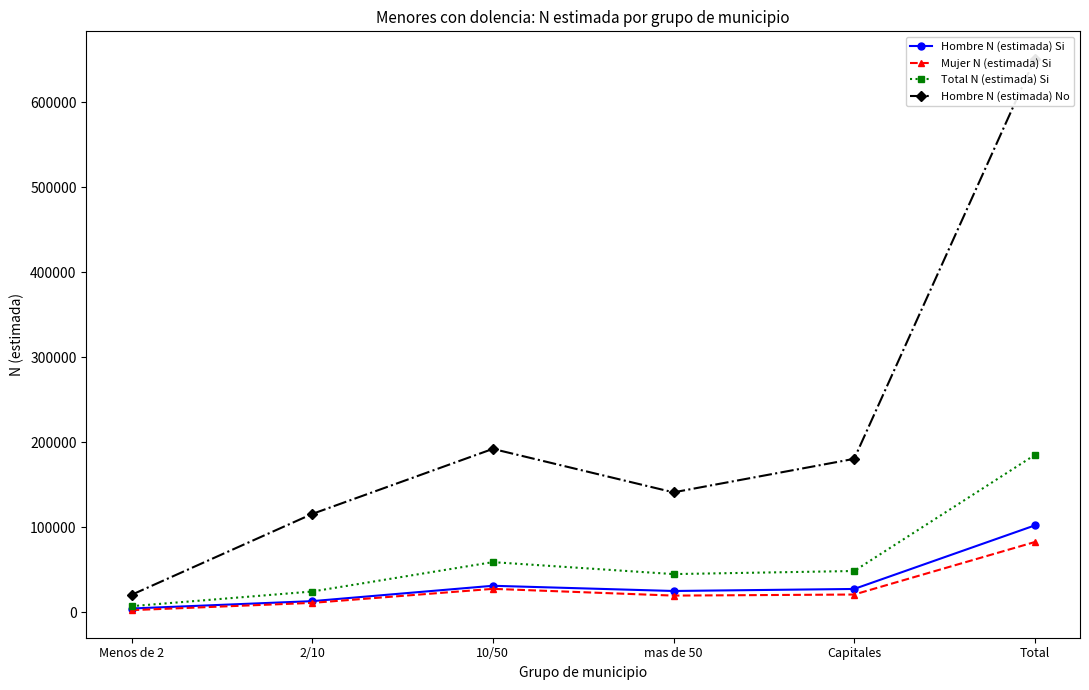

How many values in the Hombre N (estimada) Si series are below 27677?

3